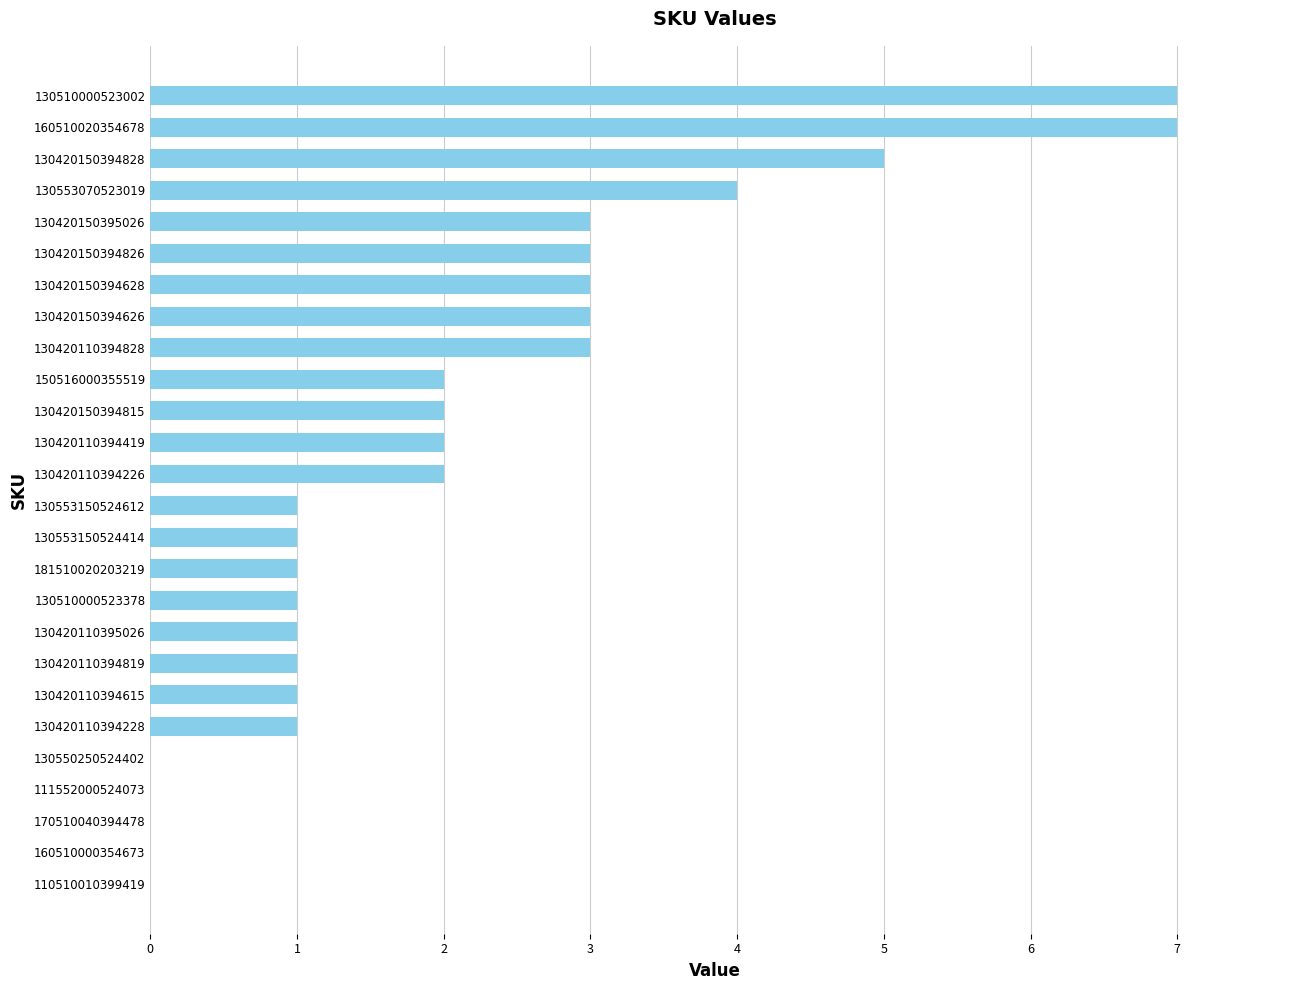

What is the sum of all values?

54